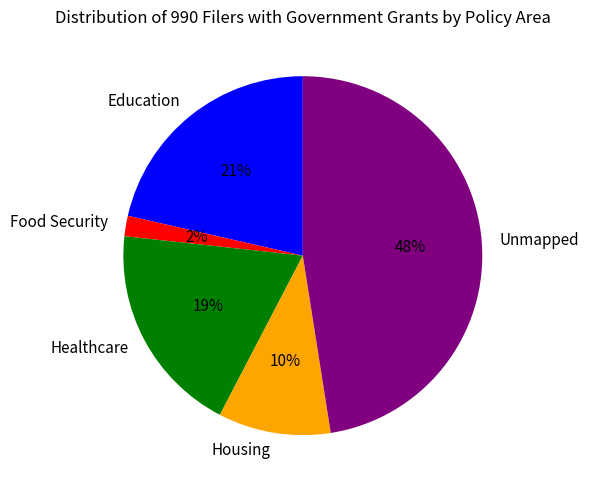

Is it true that Housing is 24% of the pie?

False